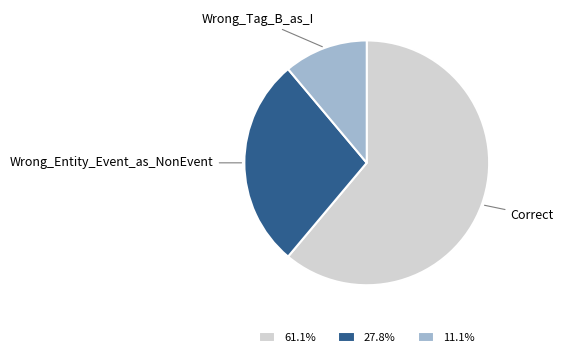

Does Wrong_Entity_Event_as_NonEvent account for over 50% of the chart?

No